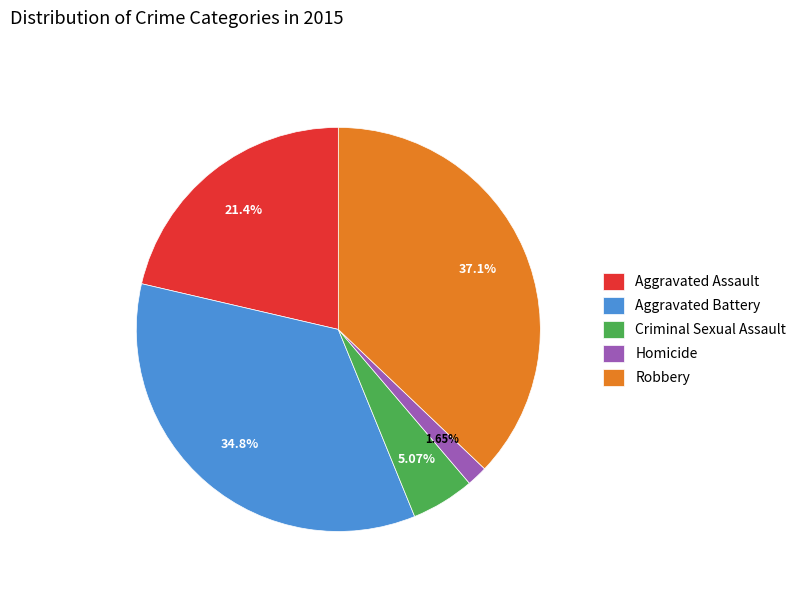

Rank the categories by value from highest to lowest.

Robbery, Aggravated Battery, Aggravated Assault, Criminal Sexual Assault, Homicide